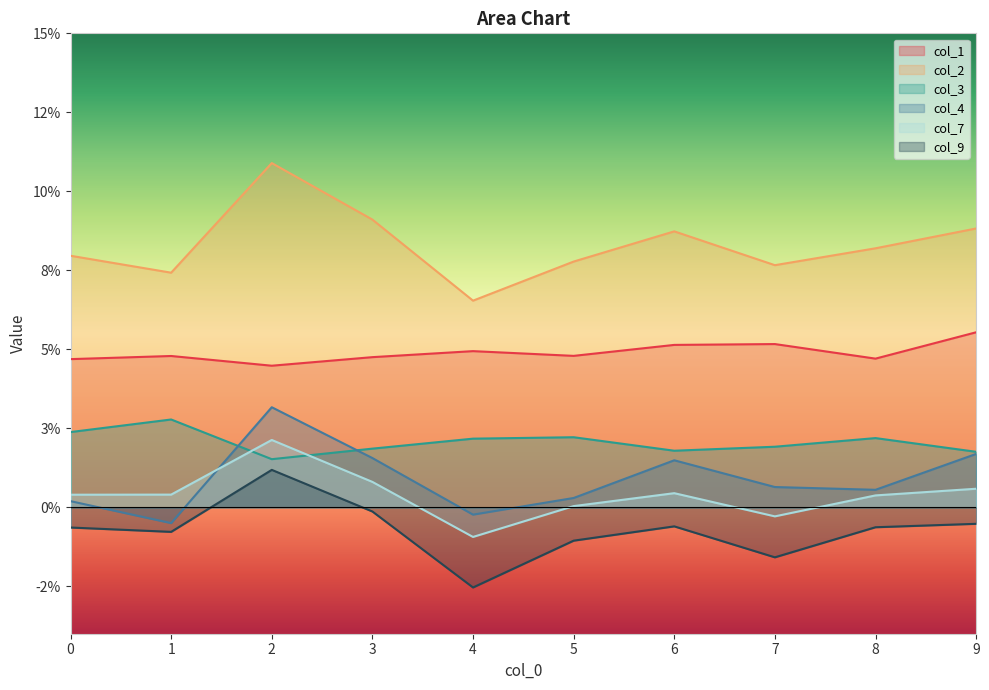

Is the value of col_3 at 8 greater than the value of col_1 at 0?

No